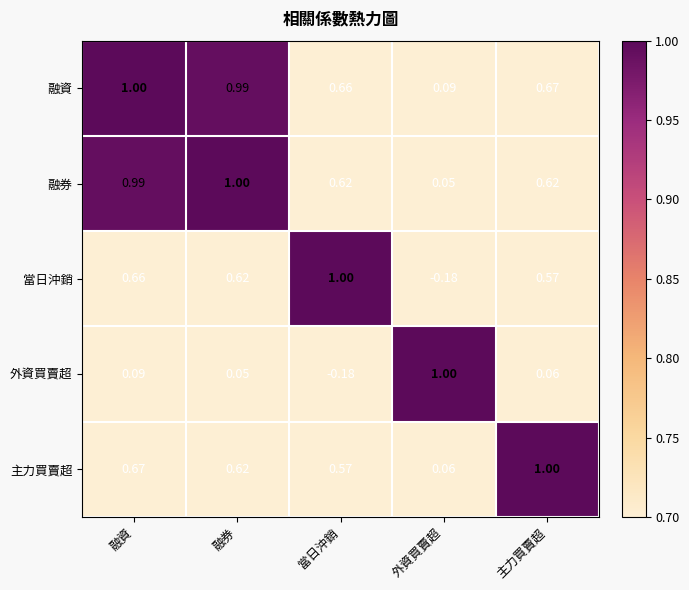

Is the value of 融資 at 外資買賣超 greater than the value of 主力買賣超 at 主力買賣超?

No